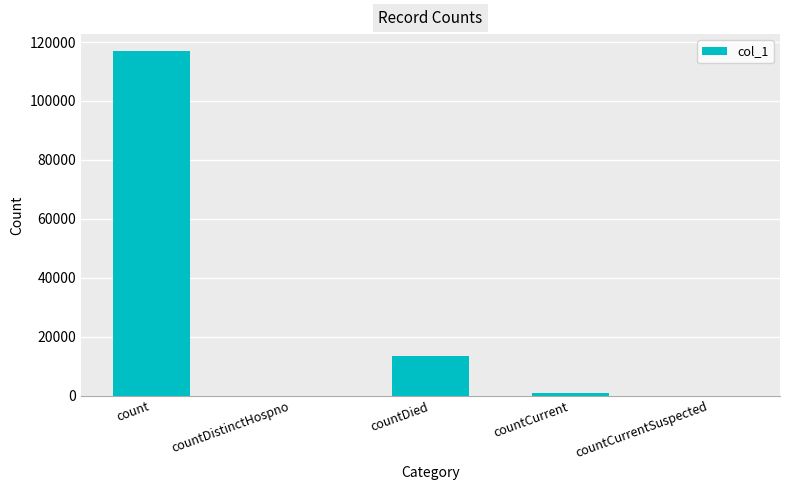

Which has a higher value, count or countCurrentSuspected?

count